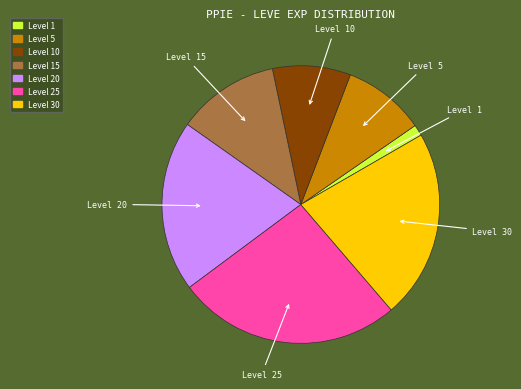

Approximately how many times larger is the value at Level 15 compared to Level 20?

0.6